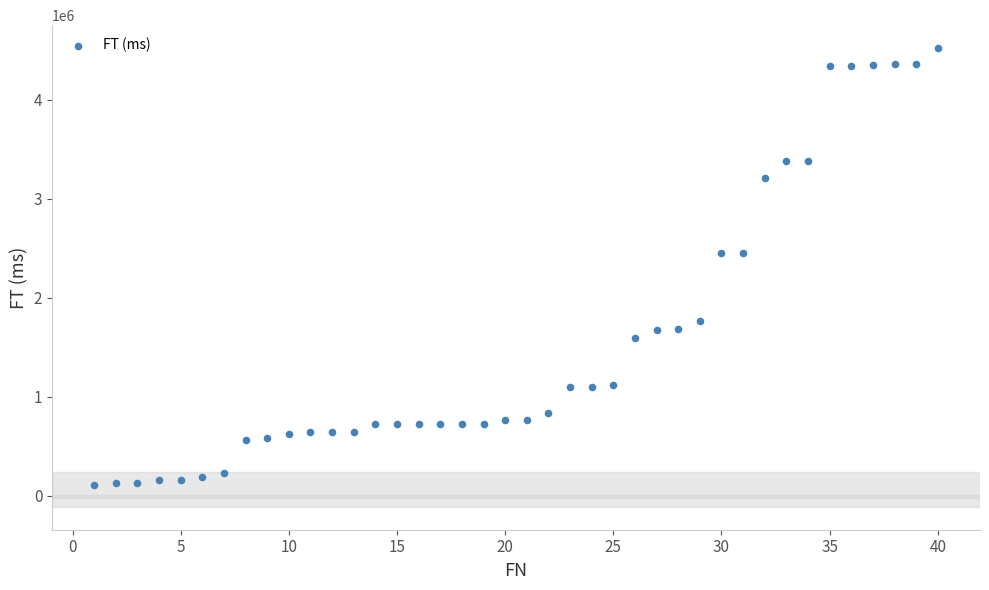

What is the range of Y values (max minus min)?

4412318